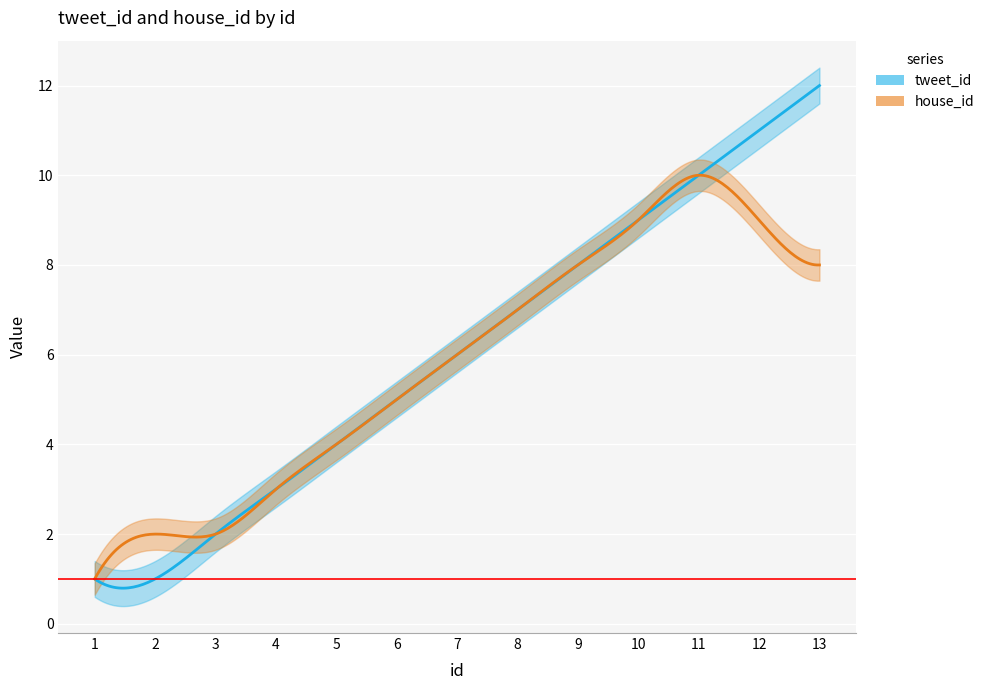

True or false: house_id and tweet_id intersect in this chart.

False